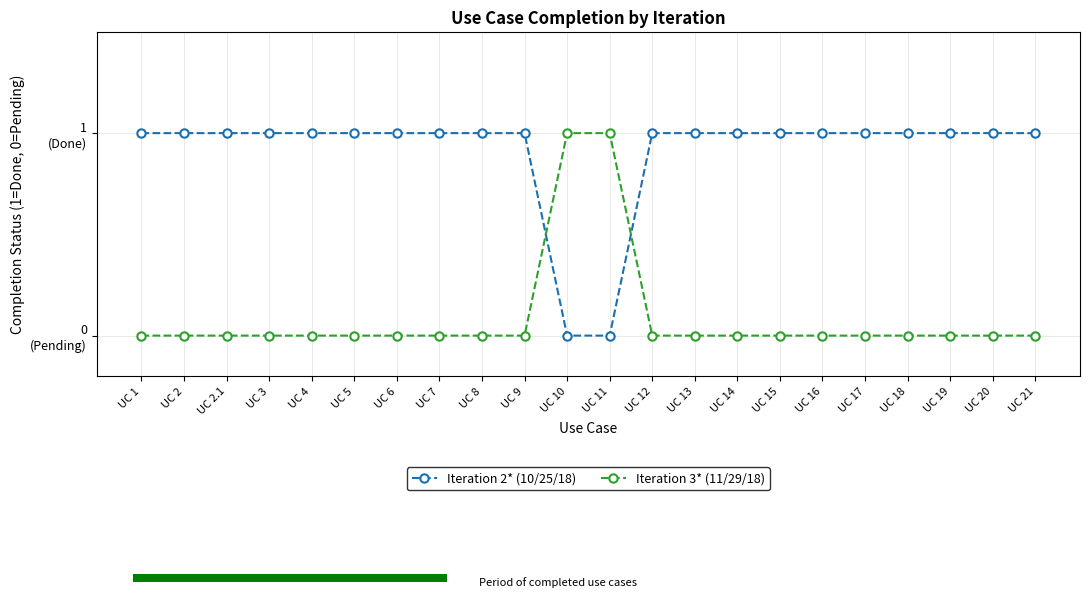

What position from the right is UC 13?

9